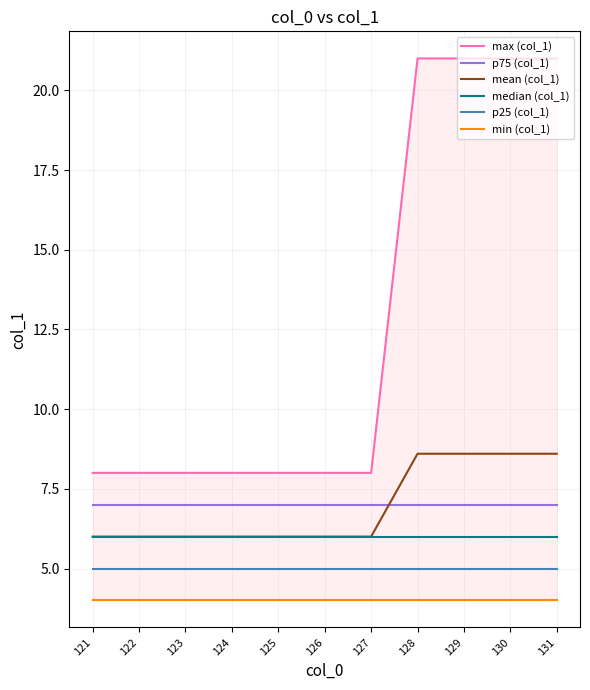

At which category is the sum across all series the highest?

128